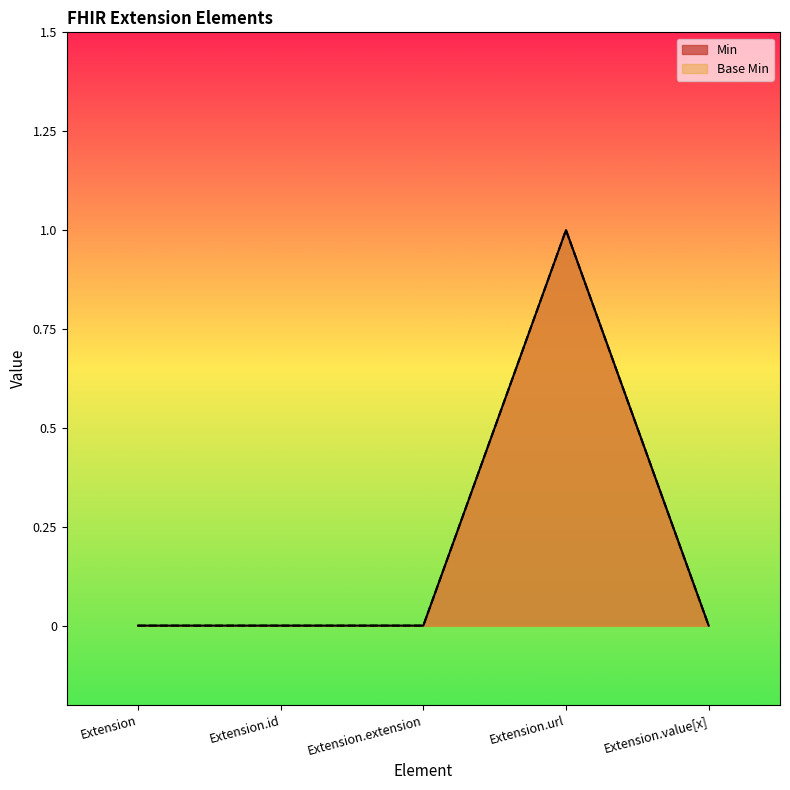

True or false: Min has more than 0 points higher than both neighbors.

True